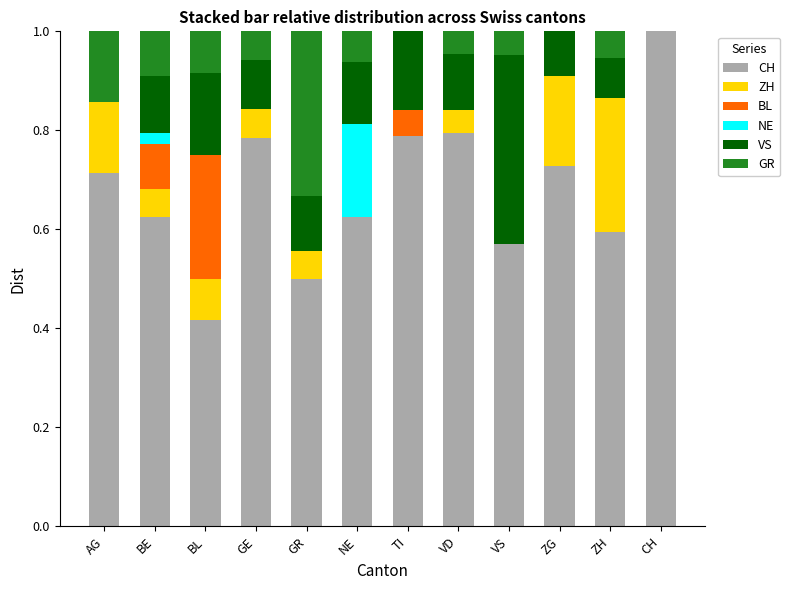

What is the total value across all series at ZG?

1.0